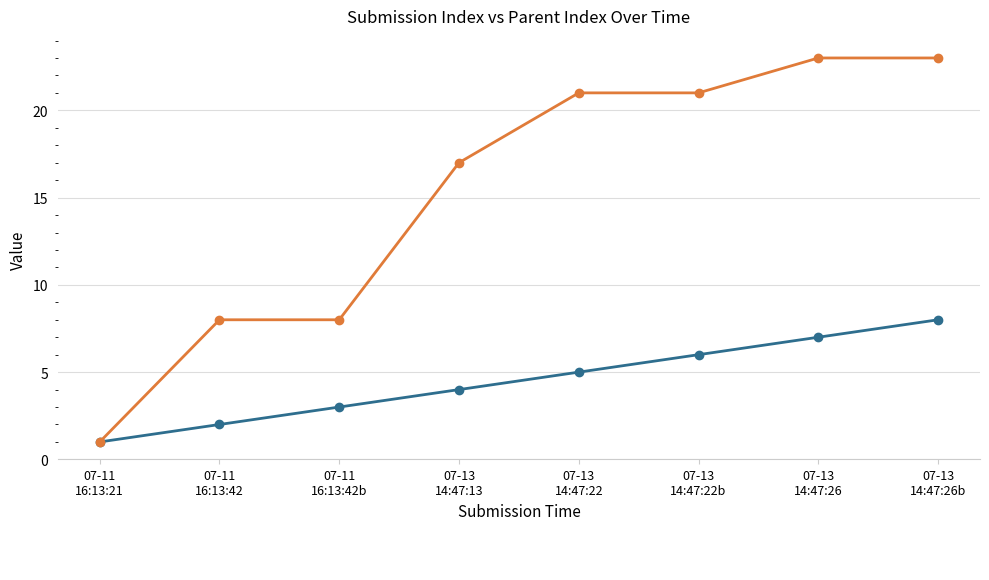

Is it true that _index equals 9 at 07-13 14:47:22?

False